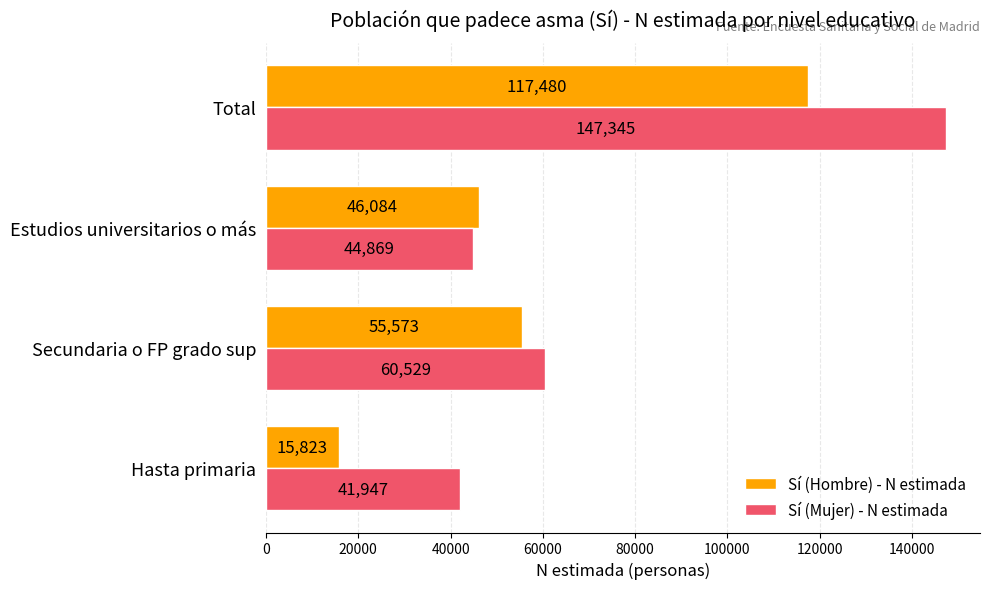

What is the maximum value for Sí (Hombre) - N estimada?

117480